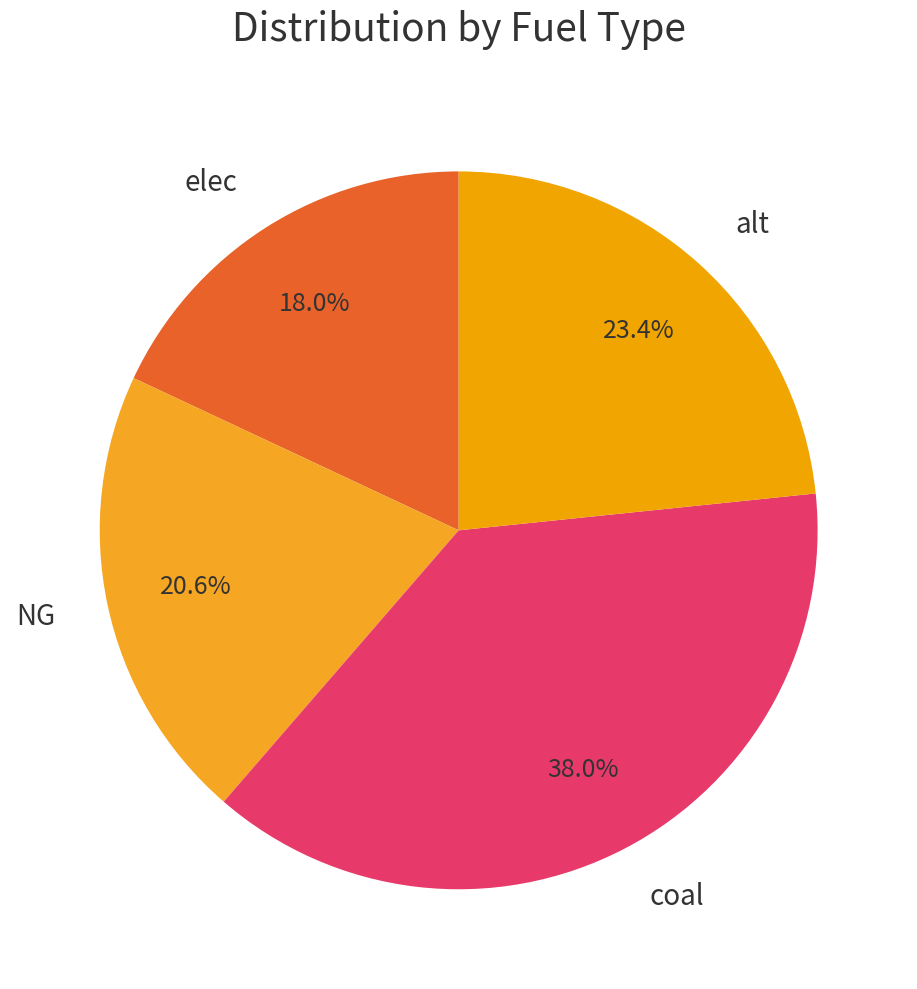

Is it true that elec is 18% of the pie?

True